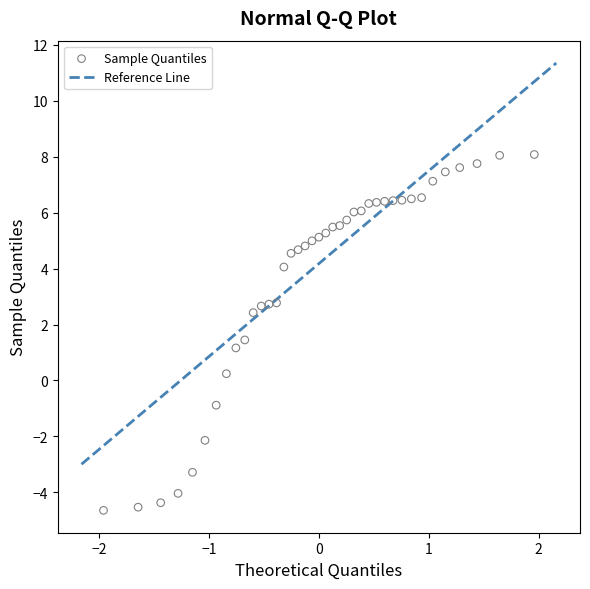

What is the range of X values (max minus min)?

3.9